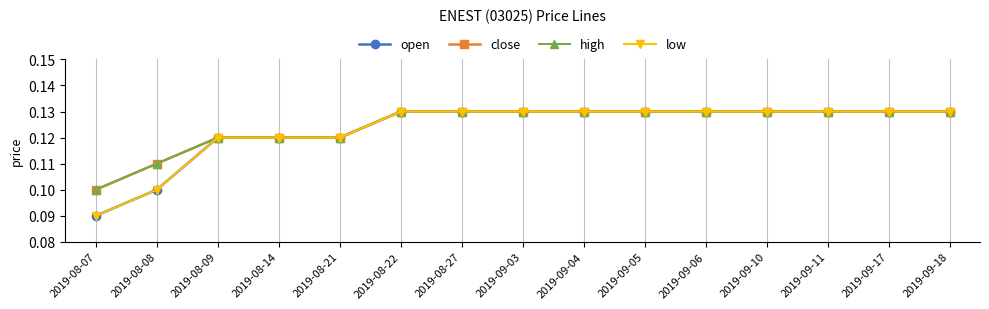

What is the total value across all series at 2019-09-05?

0.5